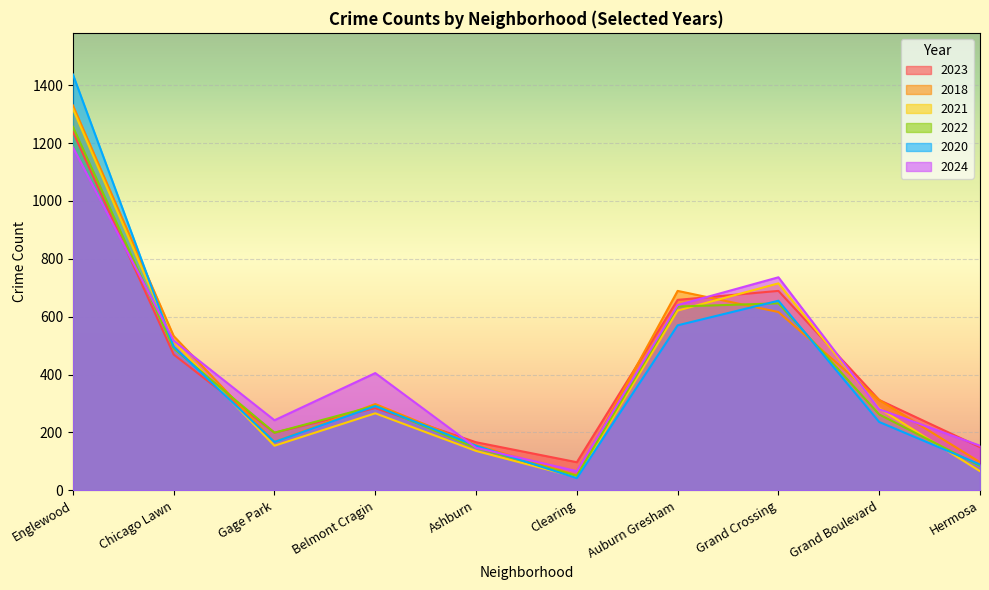

What is the total value across all series at Ashburn?

905